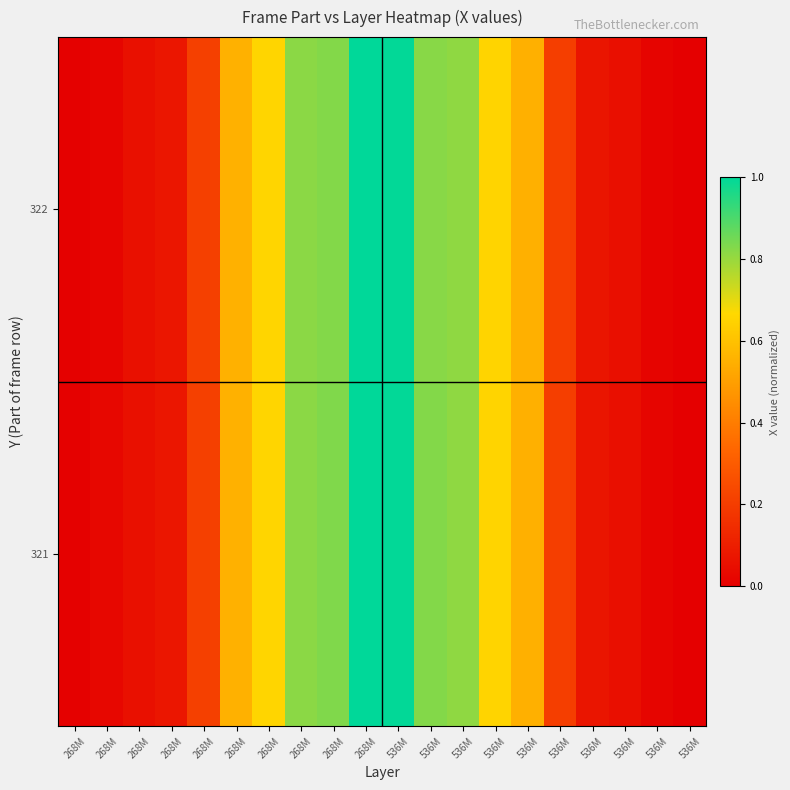

How many distinct data groups are displayed?

2